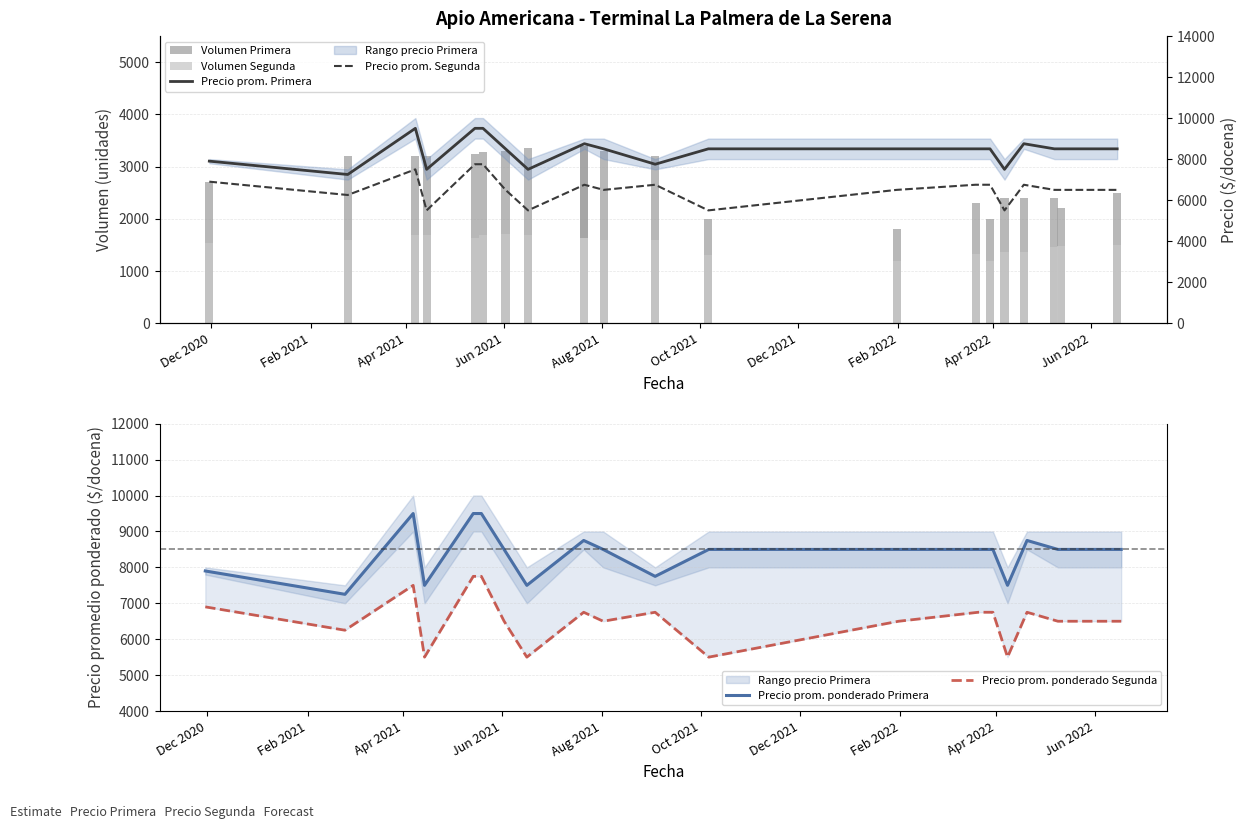

Where does the Precio prom. Segunda series first go above 6500?

Dec 2020